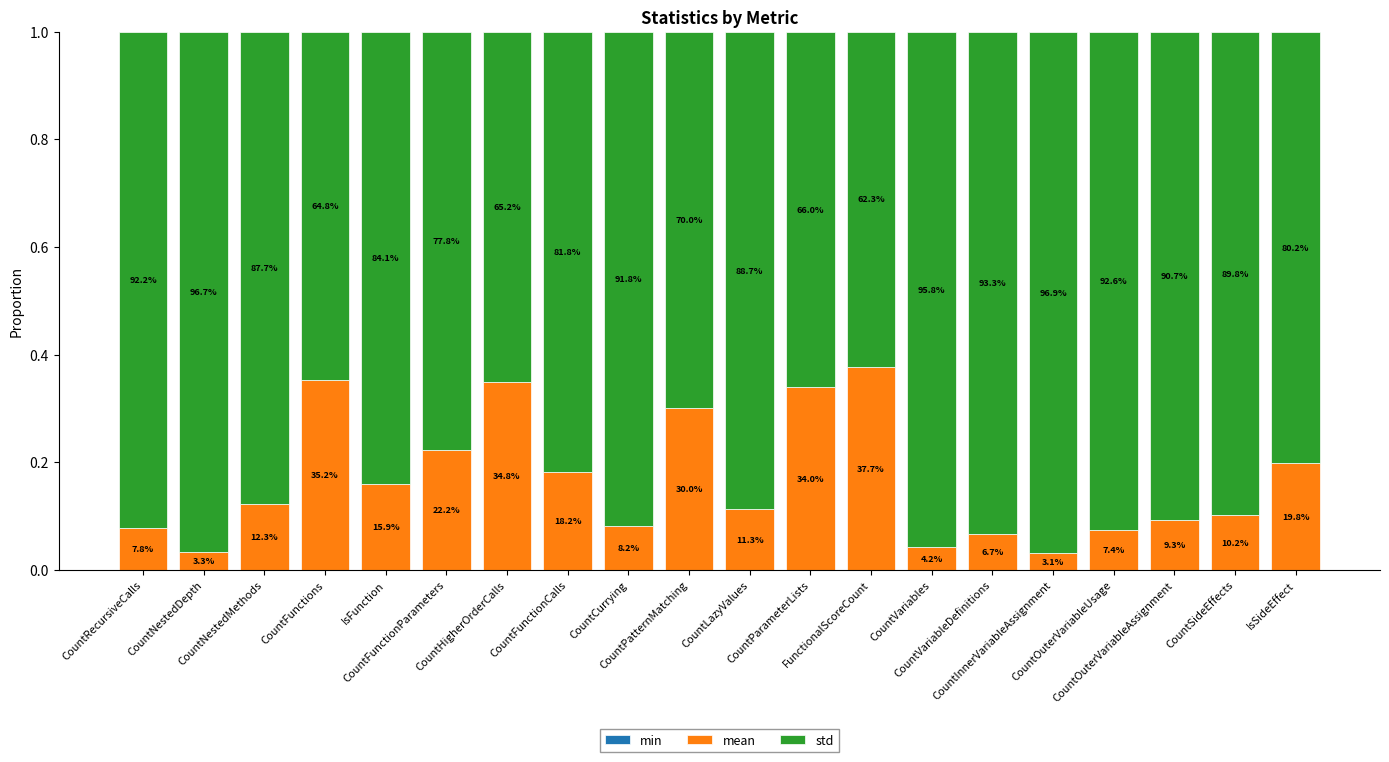

List the series in order of their peak value, highest first.

std, mean, min